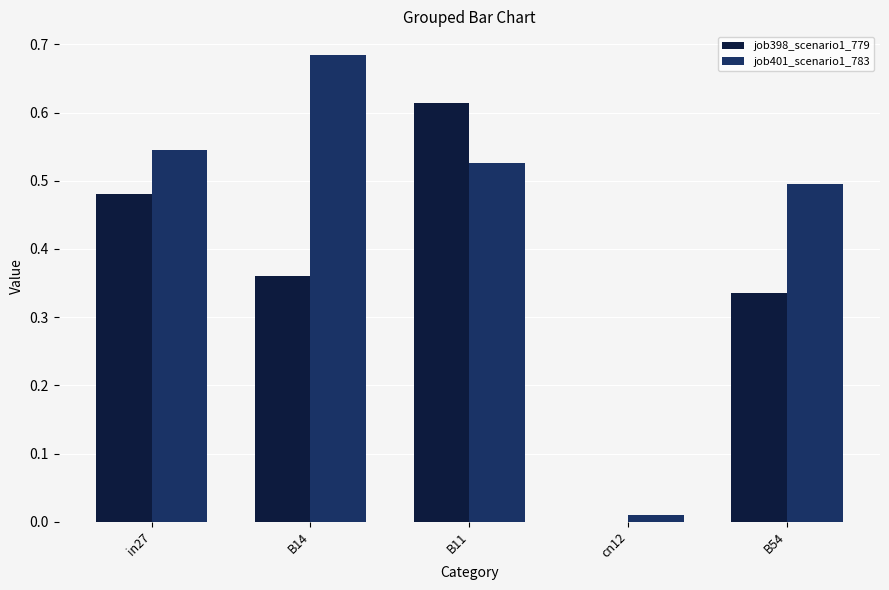

How many data points in job398_scenario1_779 are above 0?

4